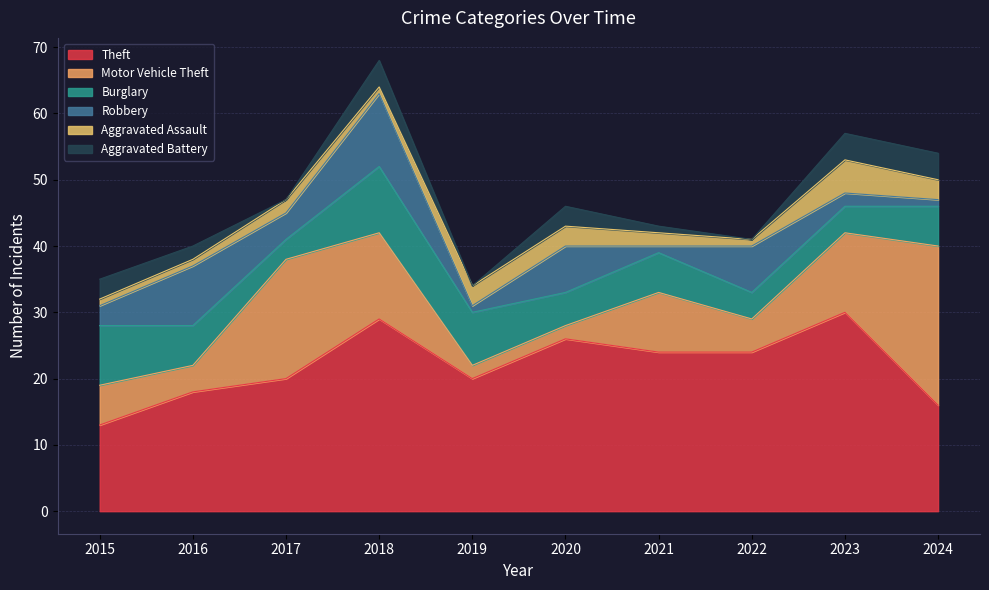

True or false: Aggravated Assault and Theft cross at least once.

False